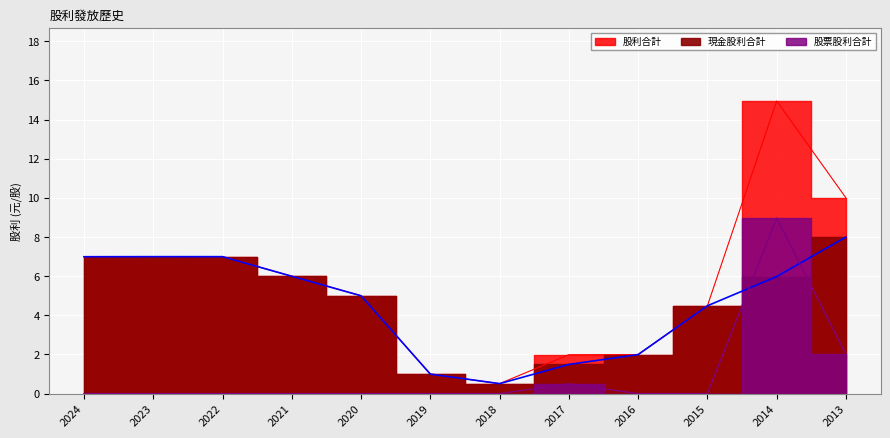

Where is the first local maximum for 現金股利合計?

2023